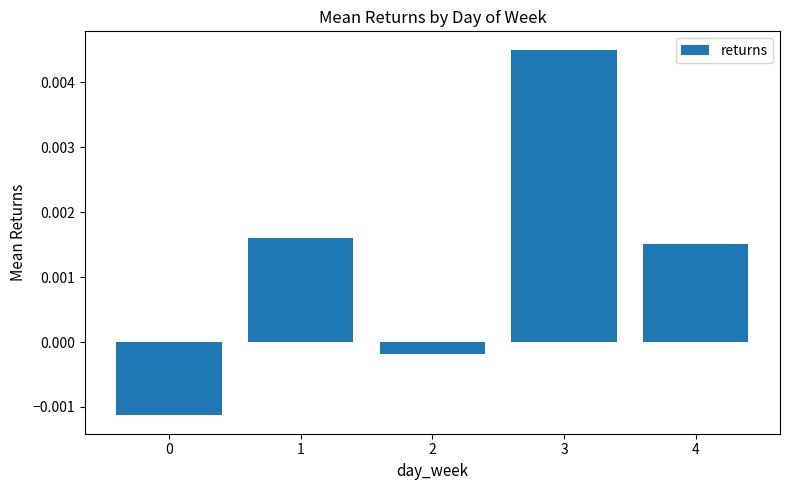

At which category does the chart reach its peak across all series?

3